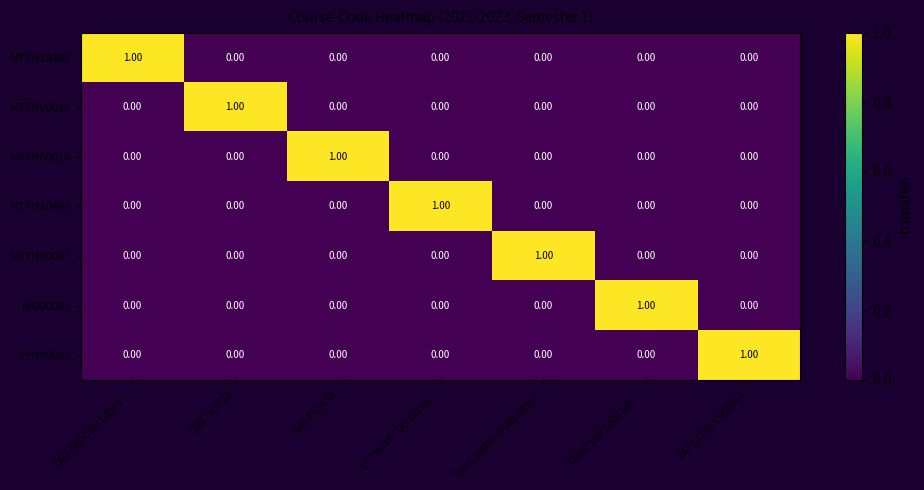

At how many categories does at least one series exceed 0?

7